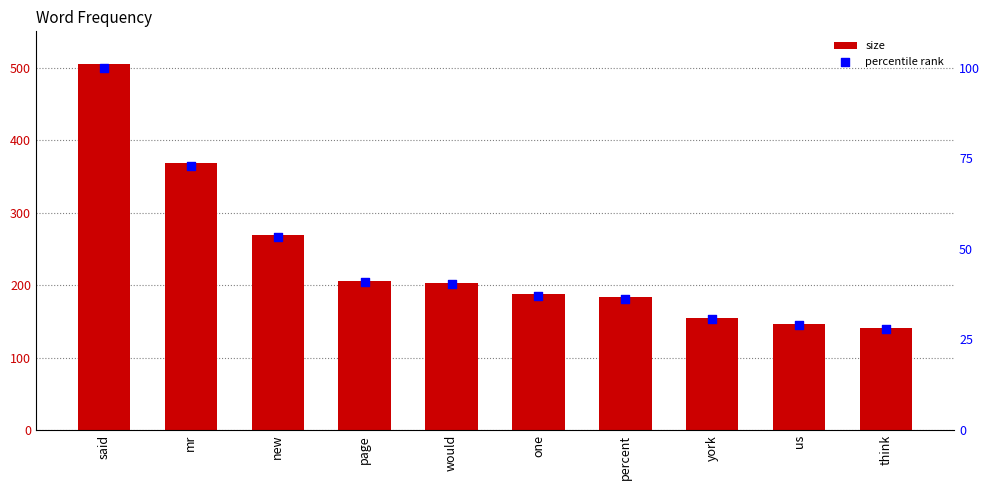

At how many categories does at least one series exceed 288?

2